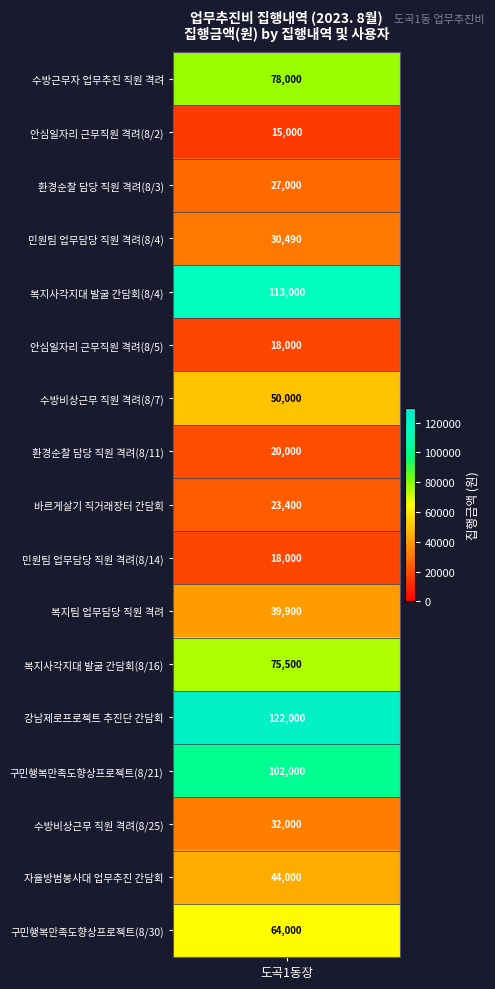

Reading right to left, transcribe all the data shown in this chart.

16=64000	15=44000	14=32000	13=102000	12=122000	11=75500	10=39900	9=18000	8=23400	7=20000	6=50000	5=18000	4=113000	3=30490	2=27000	1=15000	values=78000